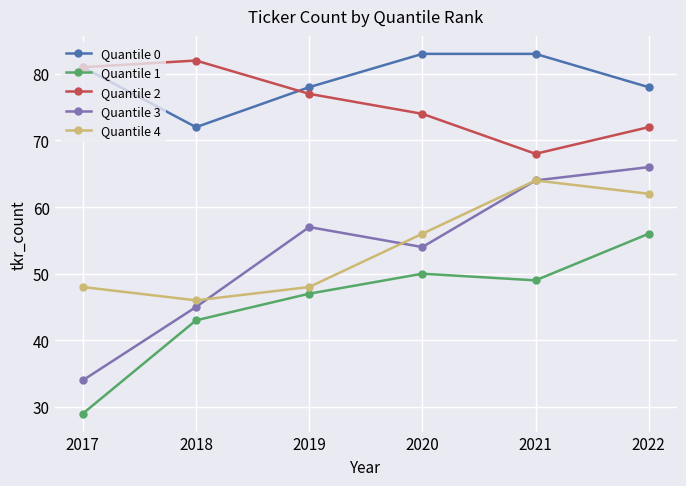

Is it true that Quantile 2 equals 72 at 2022?

True